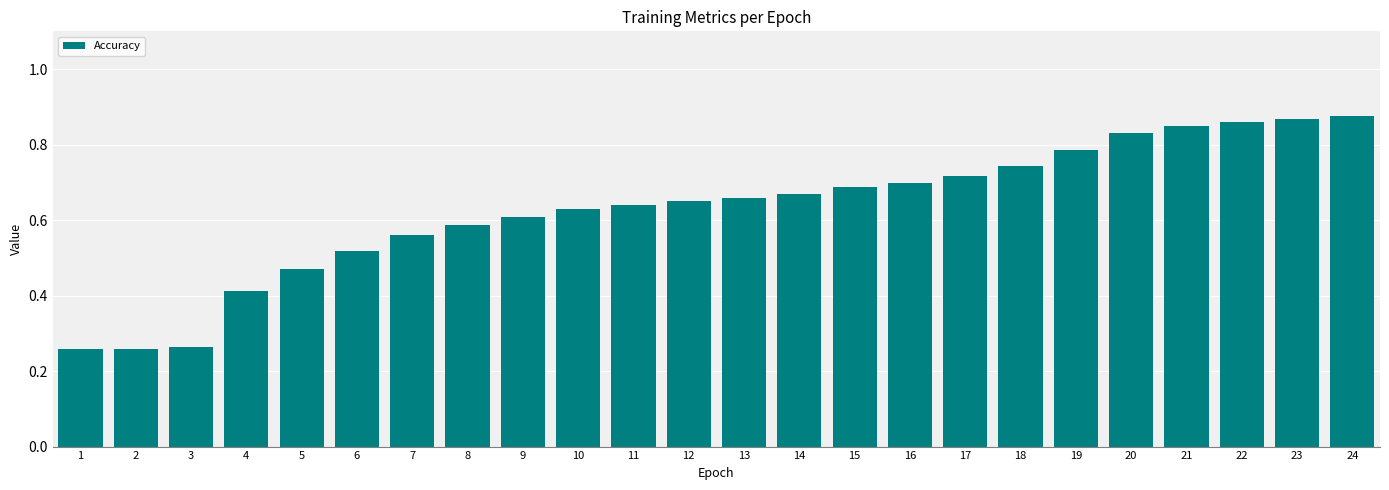

What is the sum of all values?

15.1